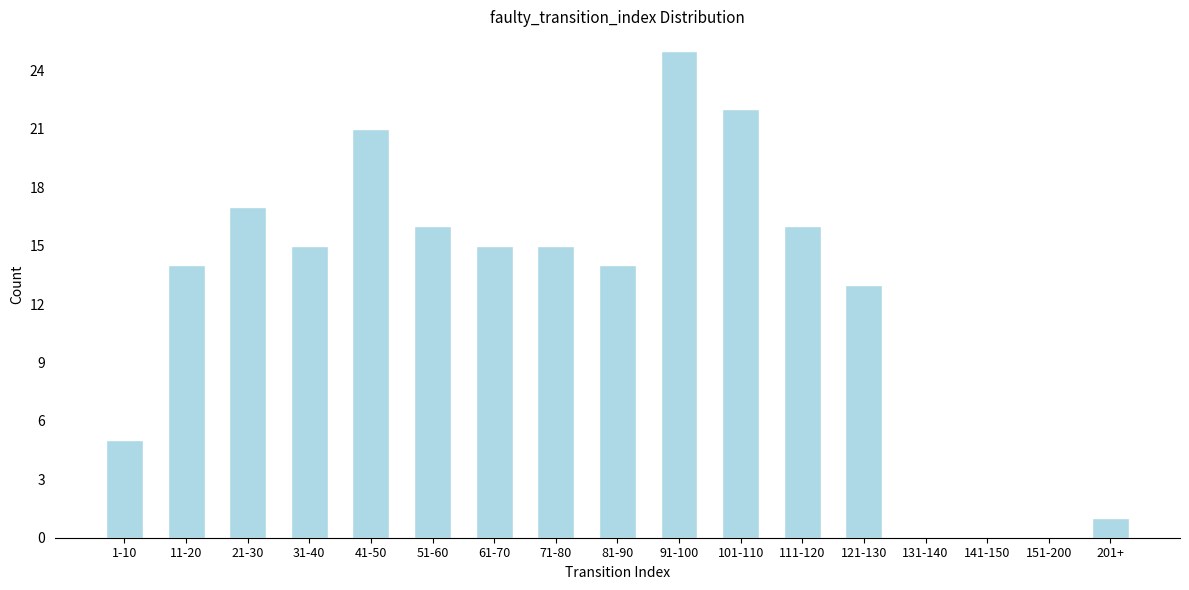

Reading right to left, transcribe all the data shown in this chart.

201+=1	151-200=0	141-150=0	131-140=0	121-130=13	111-120=16	101-110=22	91-100=25	81-90=14	71-80=15	61-70=15	51-60=16	41-50=21	31-40=15	21-30=17	11-20=14	1-10=5